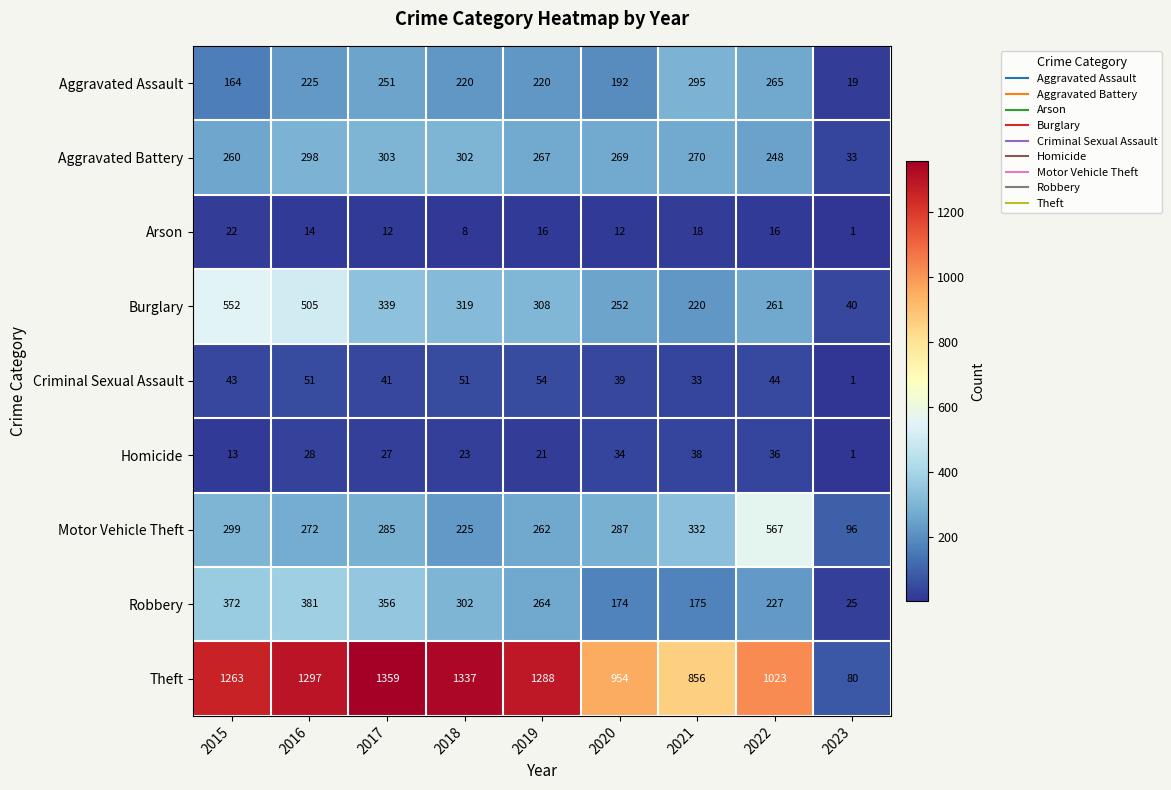

At which category does the chart reach its minimum across all series?

2023